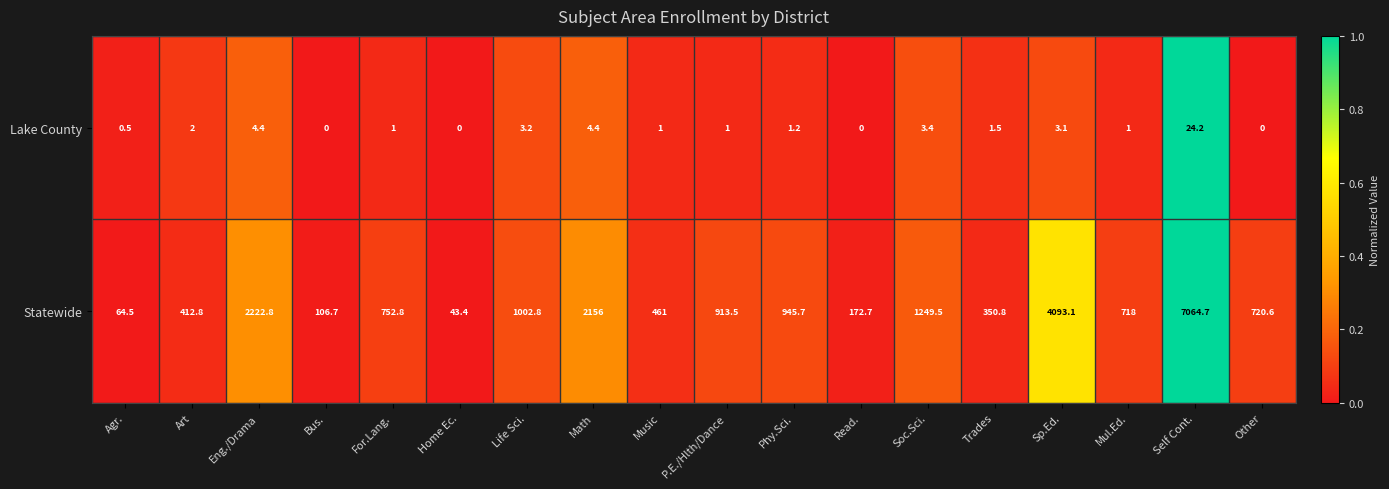

Where does the Statewide series first go above 752?

Eng./Drama